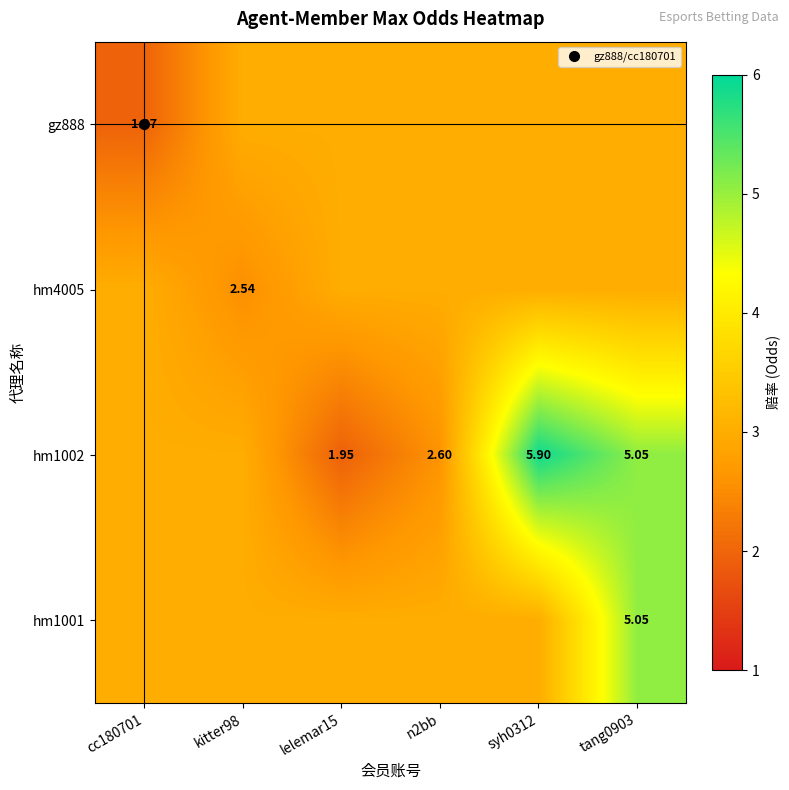

Which category has the lowest value across all series?

lelemar15